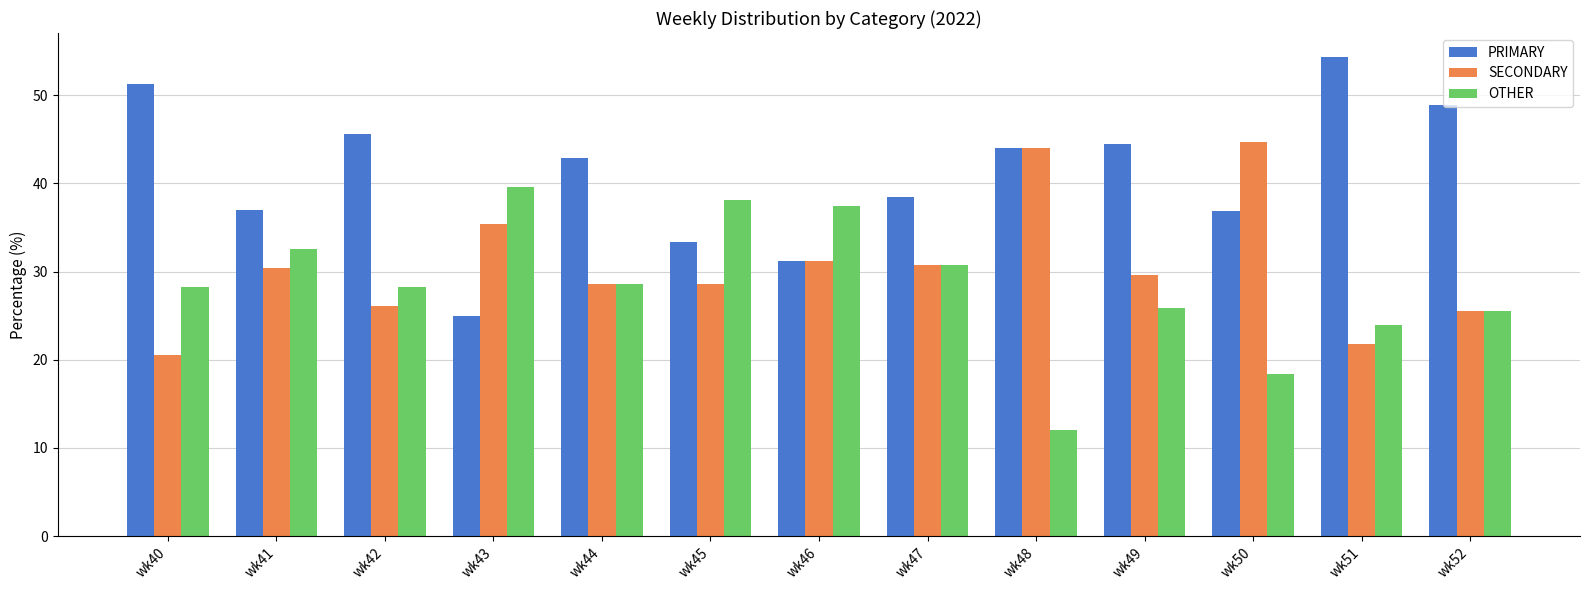

Which series has the largest total across all categories?

PRIMARY